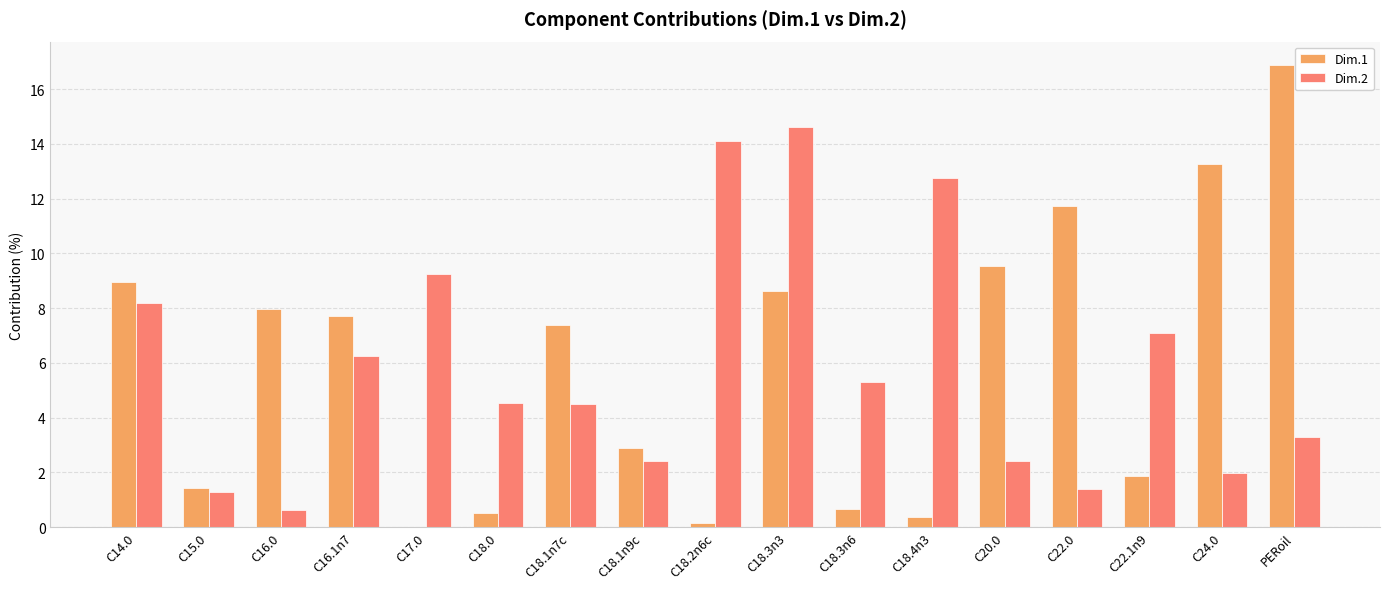

The Dim.2 series shows 7.9 at C18.2n6c. True or false?

False